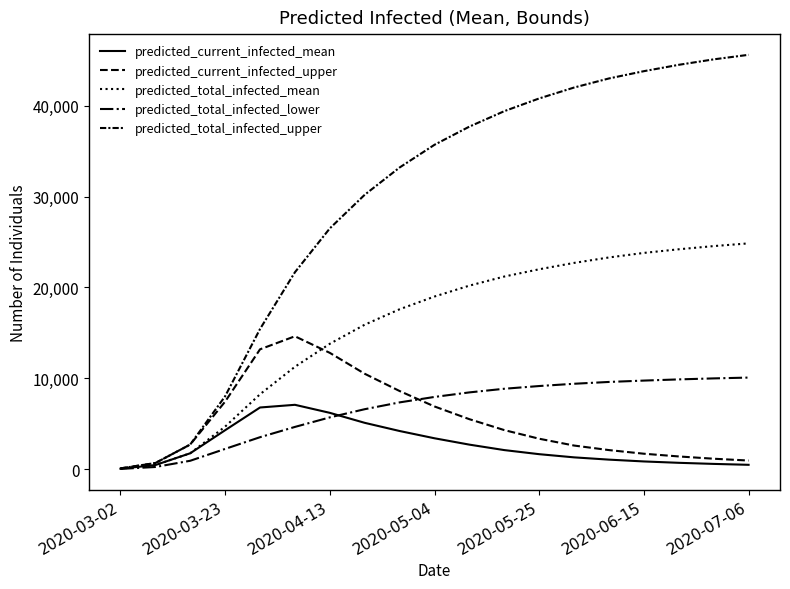

Is this an area chart (filled region under the line)?

No